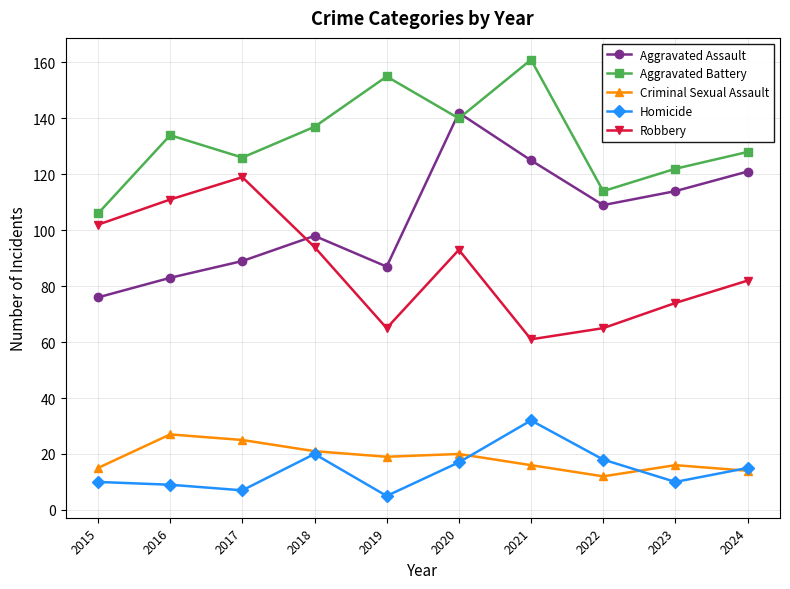

True or false: Robbery and Aggravated Assault intersect in this chart.

True